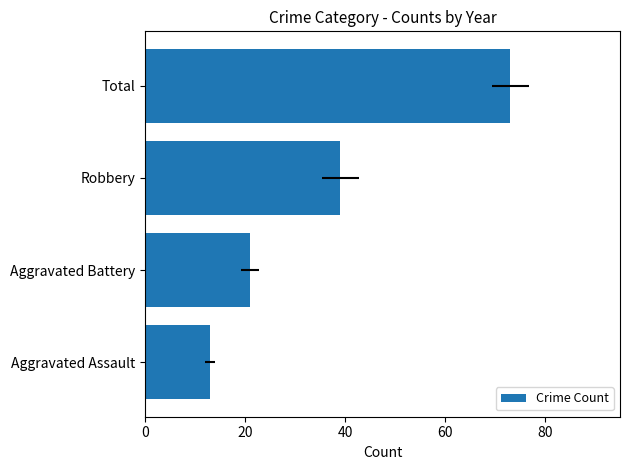

How many bars are there in total?

4